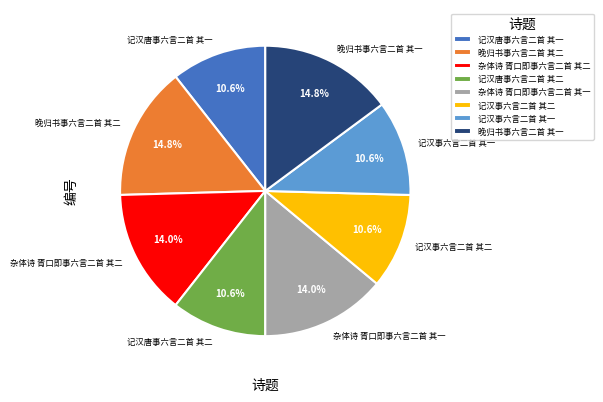

To the nearest percent, what portion does 晚归书事六言二首 其一 represent?

15%